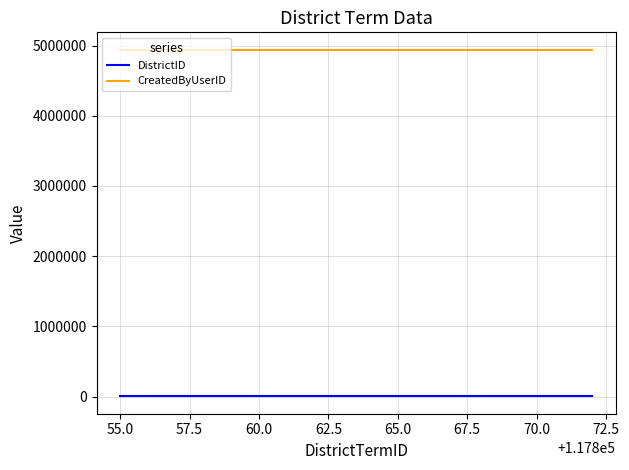

What are all the series names shown in the legend?

DistrictID, CreatedByUserID